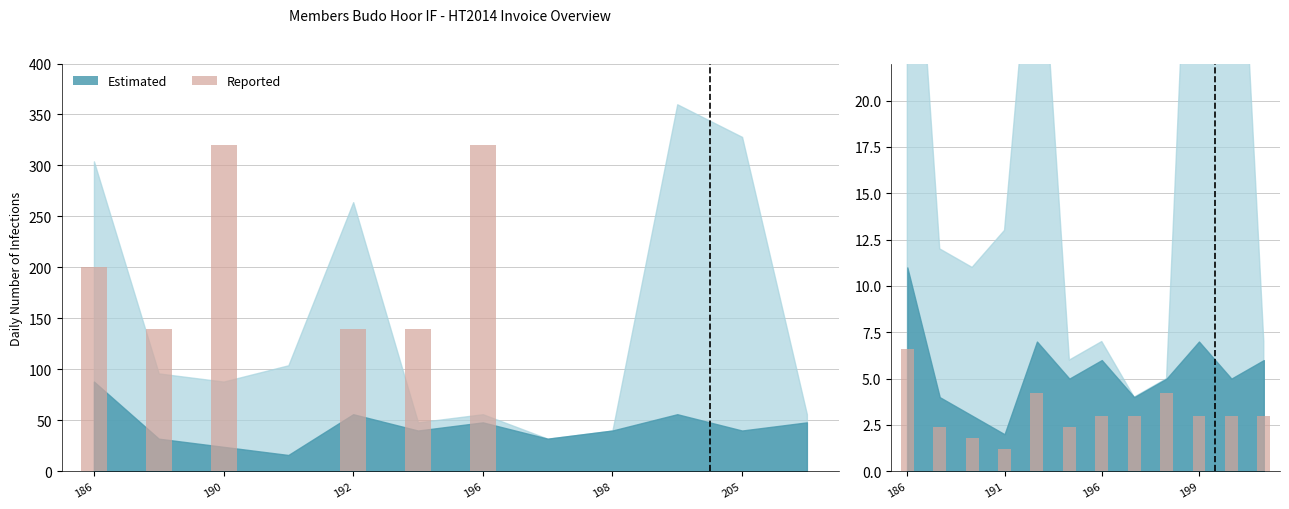

Are the bars horizontal?

No